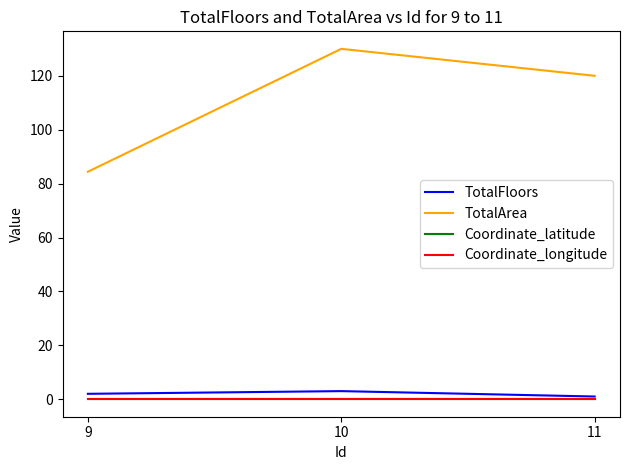

What is the approximate value of TotalArea at 10?

130.0